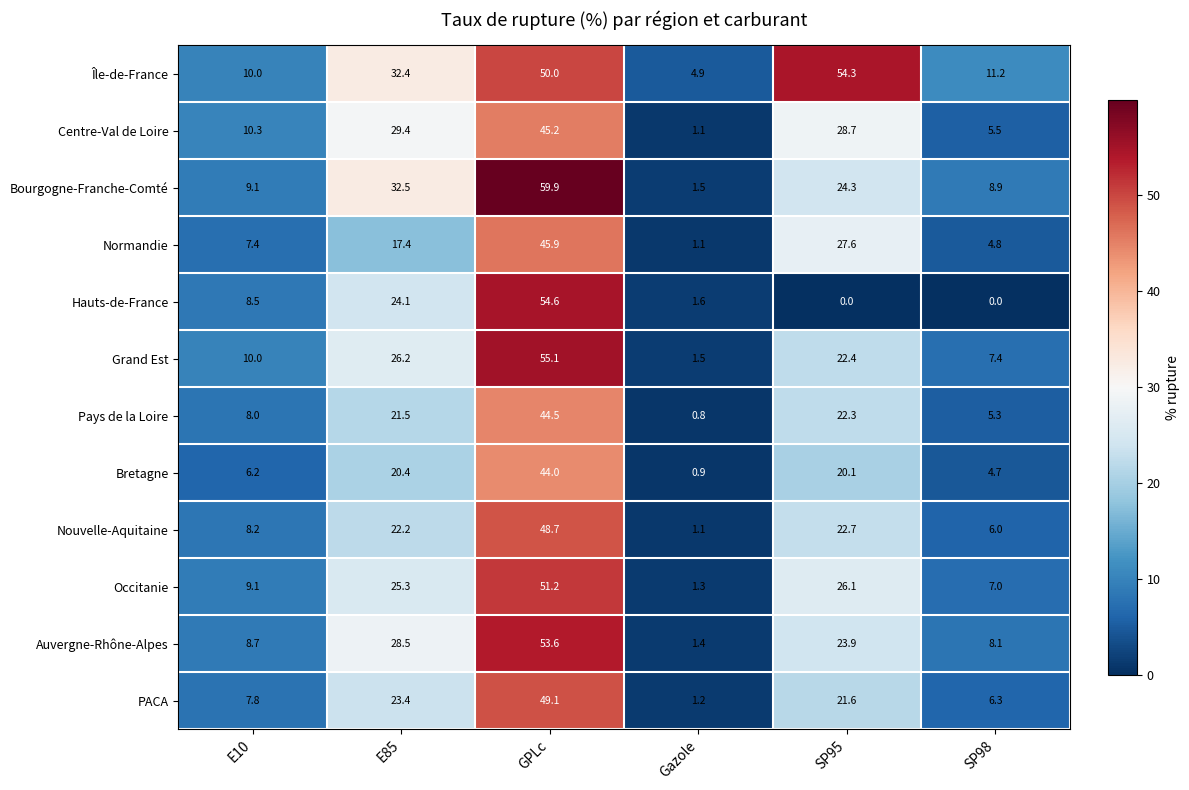

Read the Bourgogne-Franche-Comté value at GPLc.

59.9